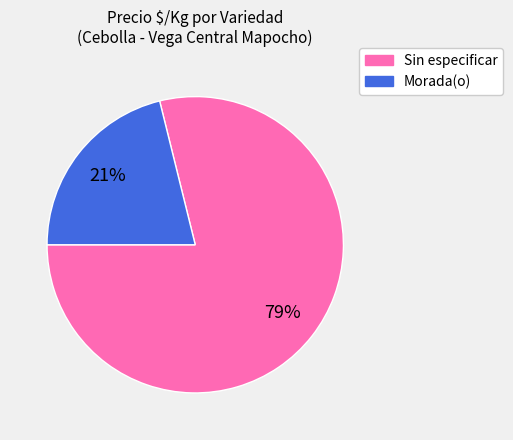

Count the number of slices in the pie.

2